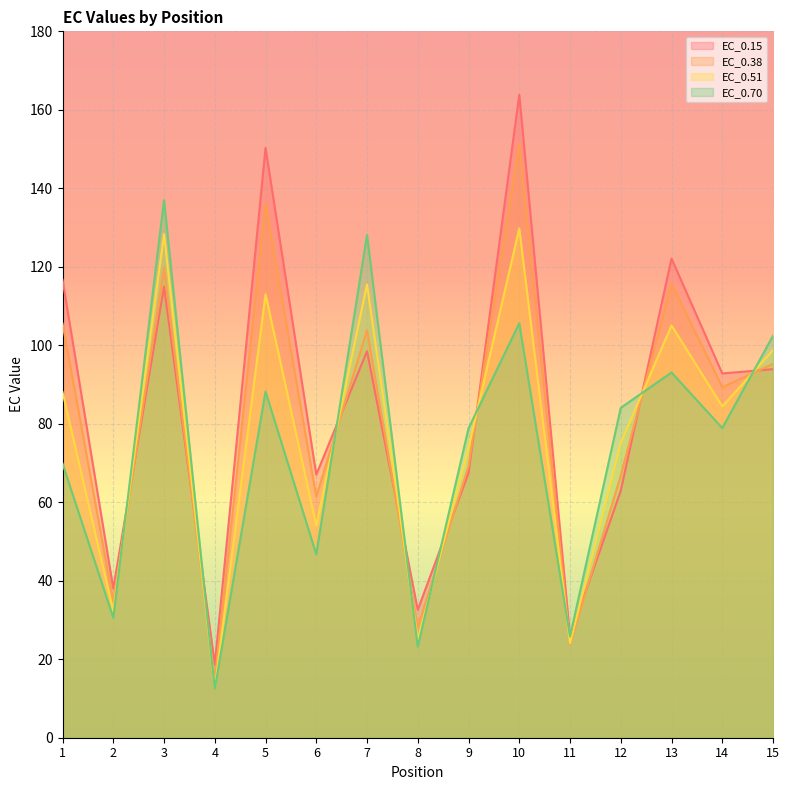

True or false: EC_0.15 and EC_0.51 intersect in this chart.

True